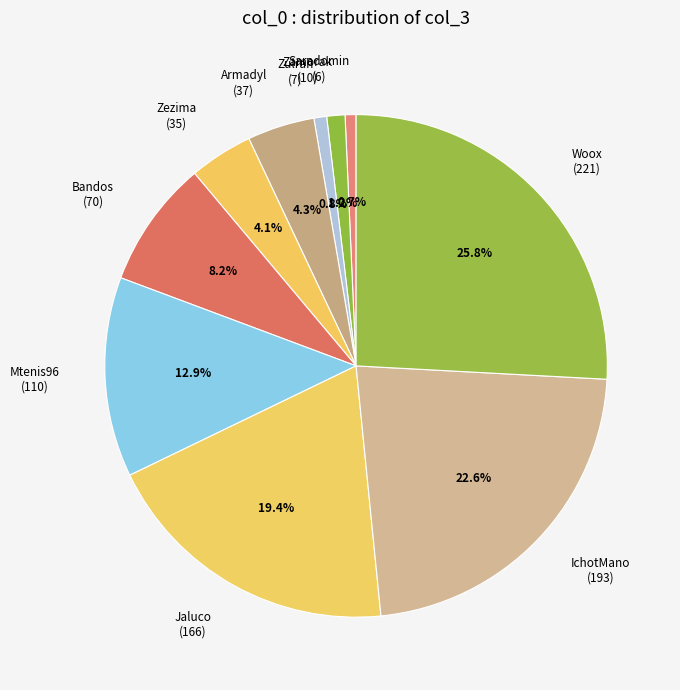

Does Zamorak represent more than half of the total?

No